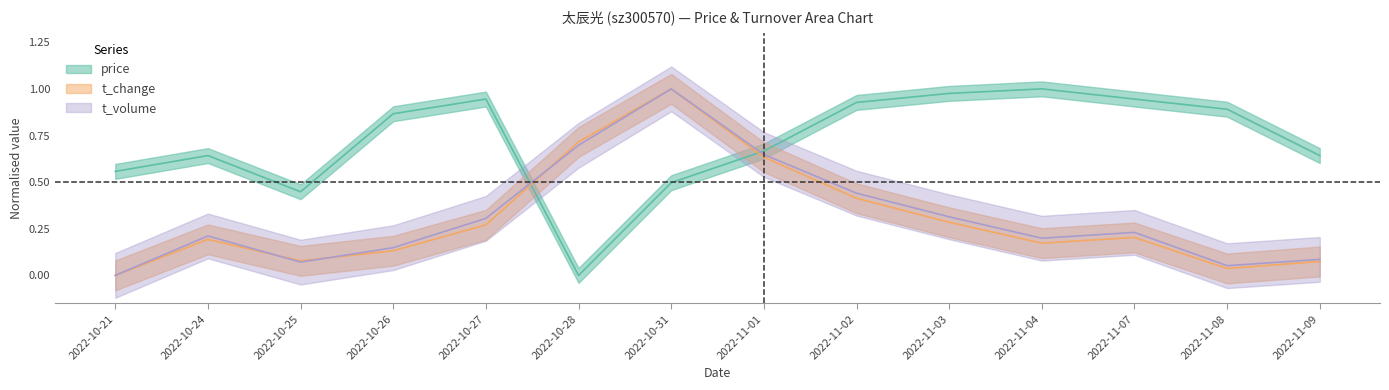

What is the spread (max minus min) of values at 2022-11-02?

0.5